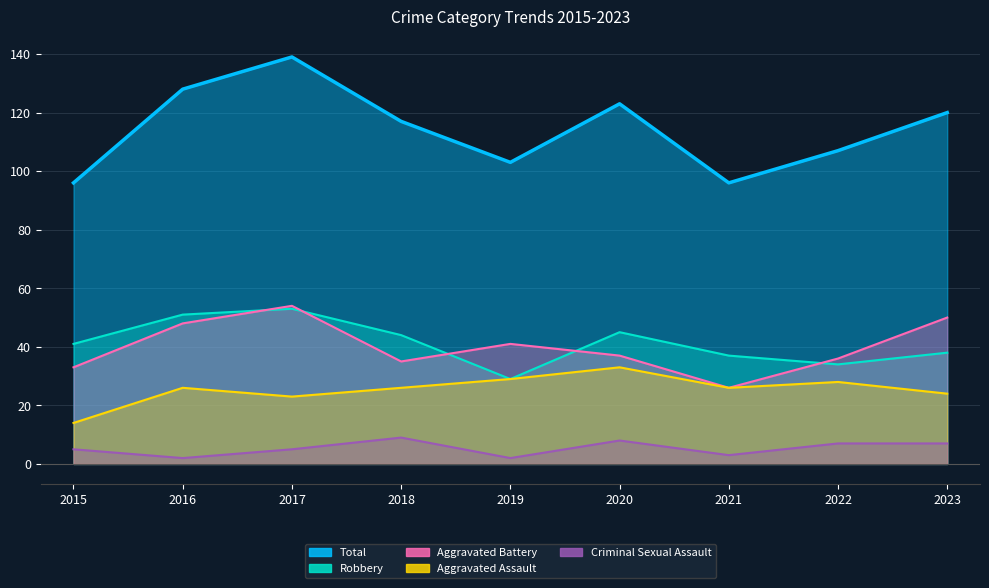

What is the total value across all series at 2023?

239